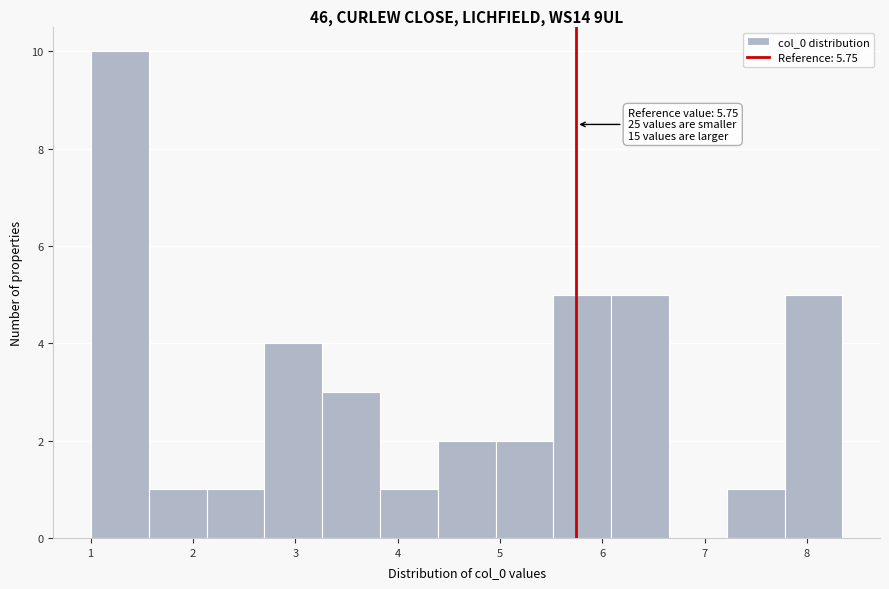

Which range on the x-axis has the tallest bar?

1.0 to 1.6